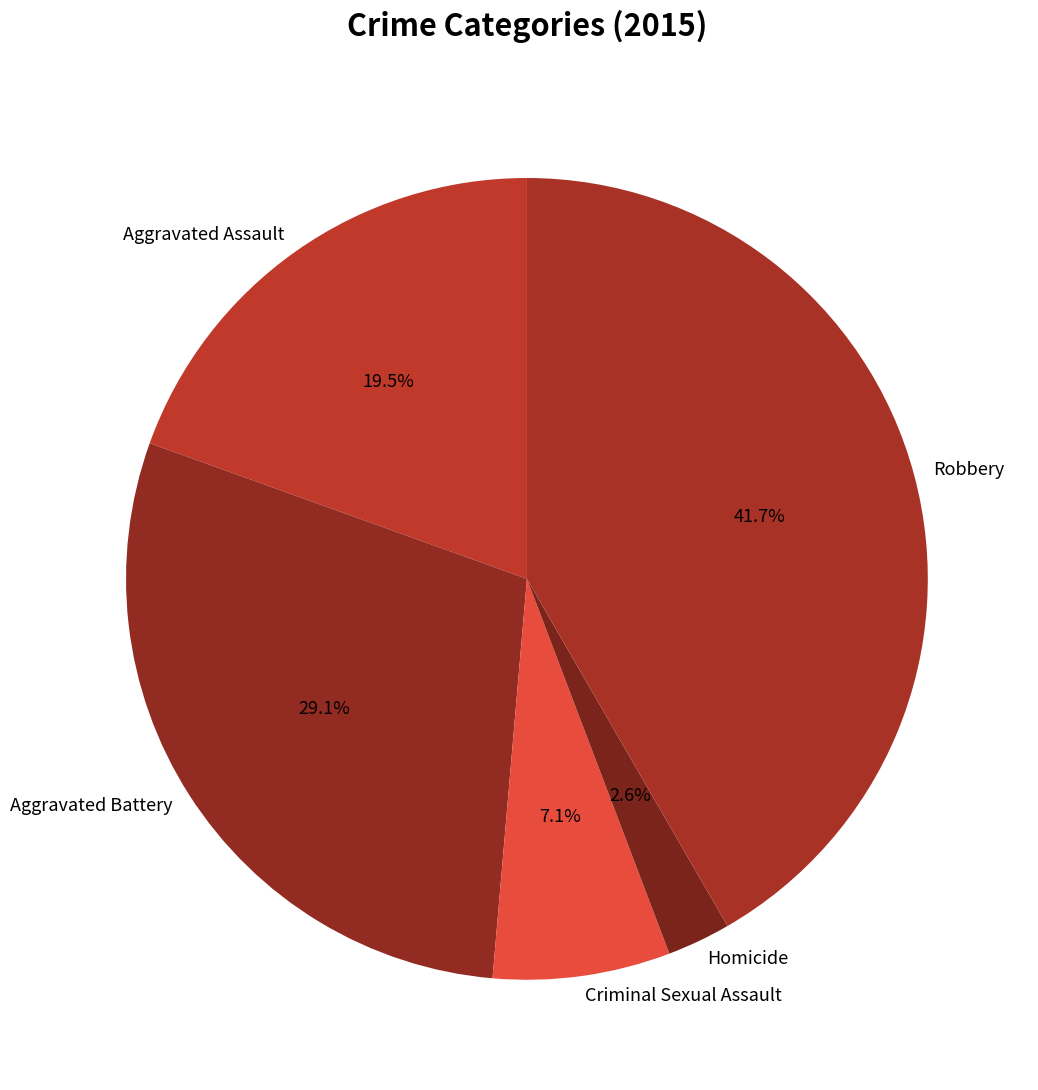

Which slice is the largest?

Robbery